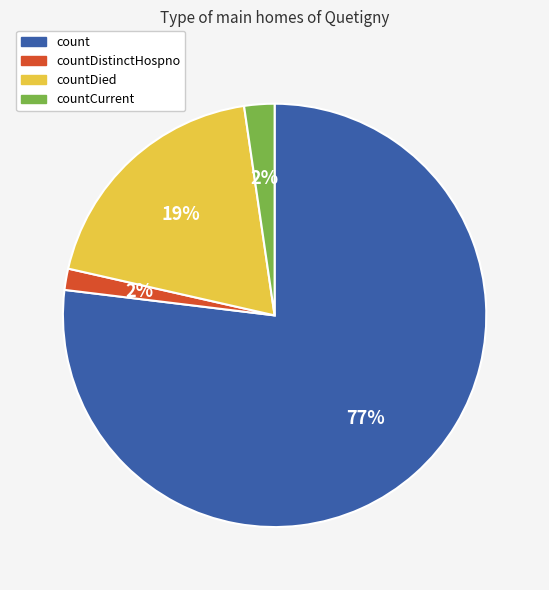

To the nearest percent, what is the average slice percentage?

25%